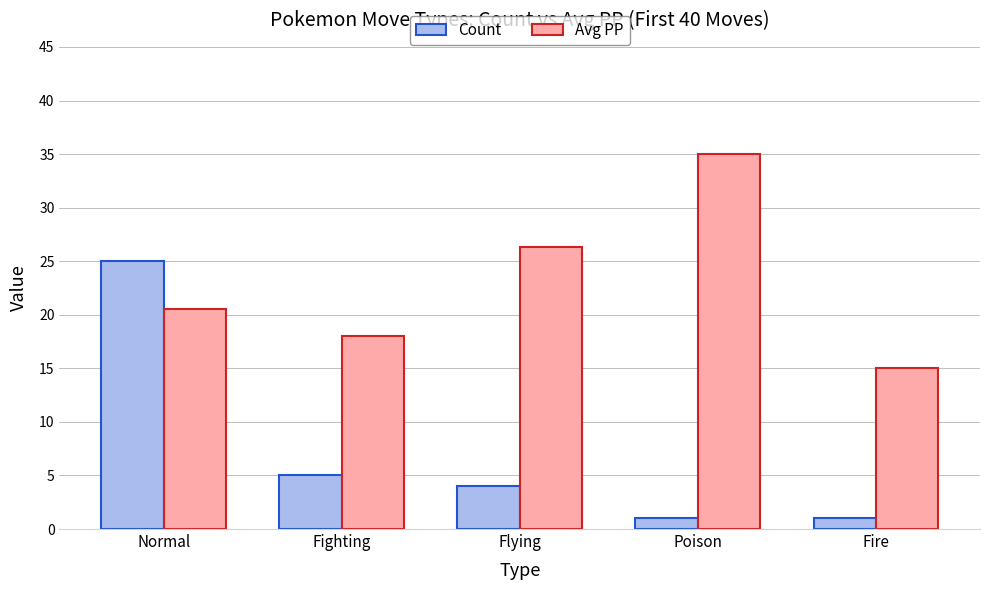

Reading left to right, what are all the values shown in this chart?

Count: Normal=25.0	Fighting=5.0	Flying=4.0	Poison=1.0	Fire=1.0
Avg PP: Normal=20.5	Fighting=18.0	Flying=26.3	Poison=35.0	Fire=15.0